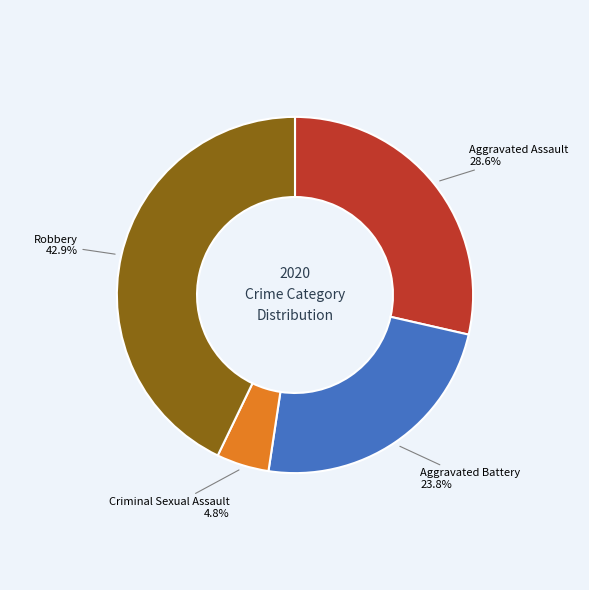

How many slices are in this pie chart?

4